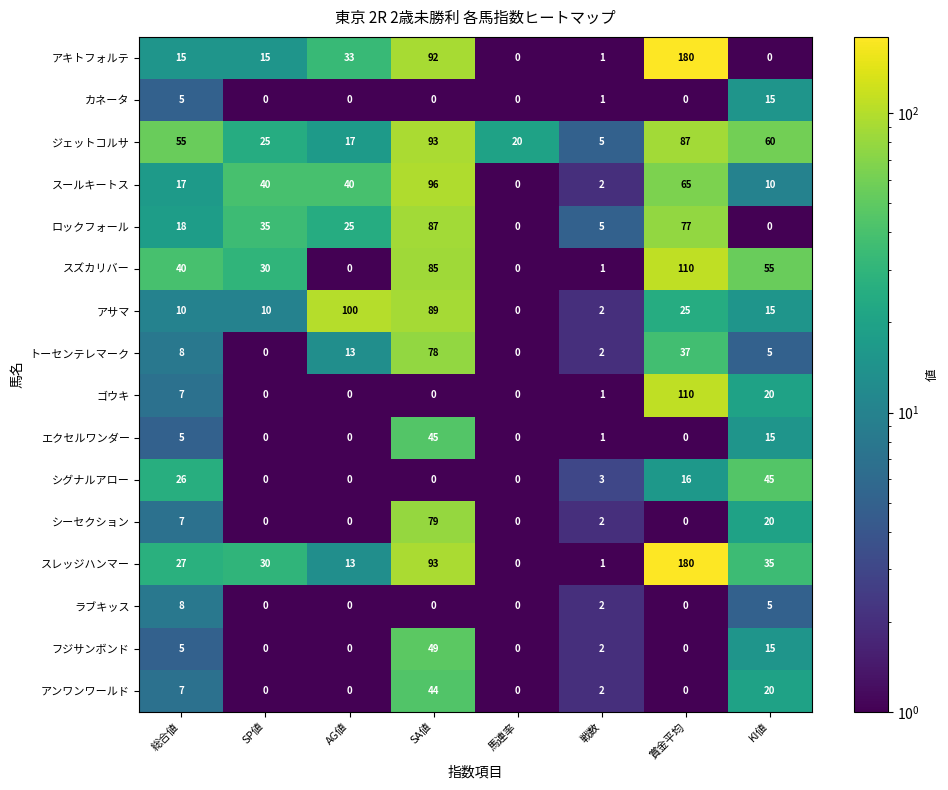

Is the value of エクセルワンダー at KI値 greater than the value of ラブキッス at AG値?

Yes